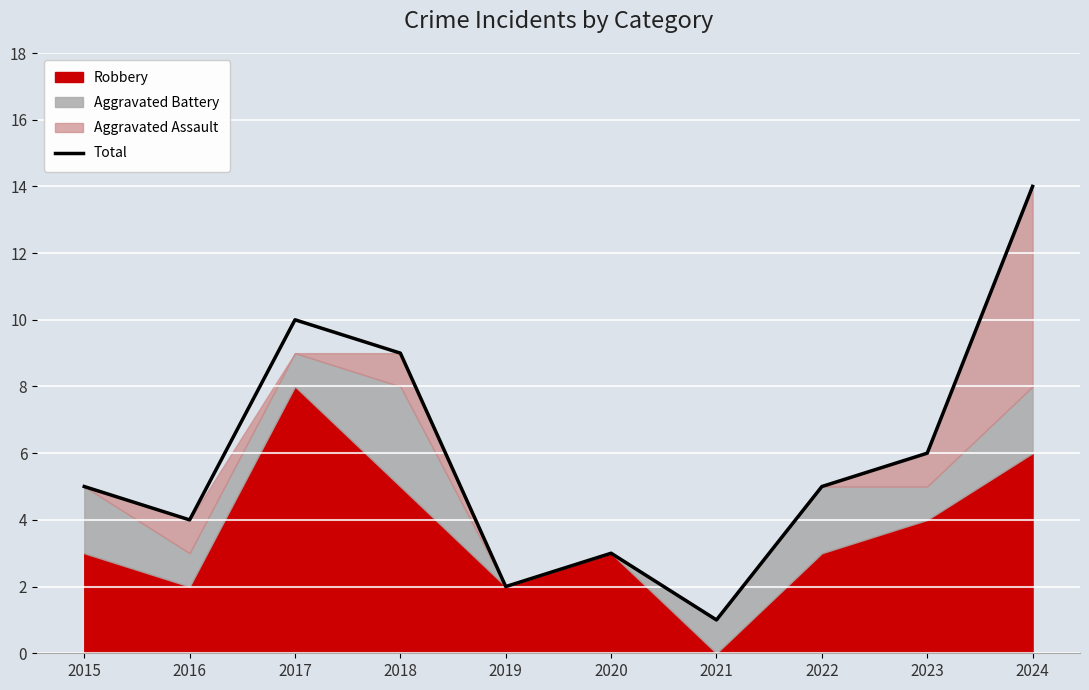

Where is the data nearest to the value 7?

2023